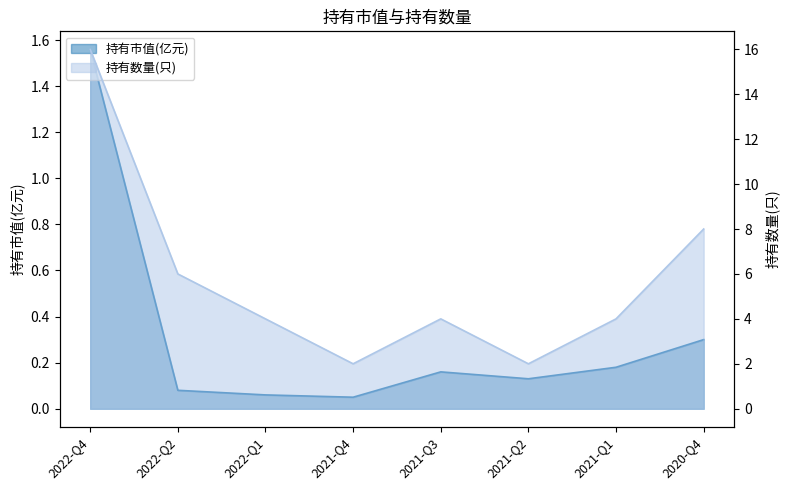

Where is the first local minimum for 持有市值(亿元)?

2021-Q4